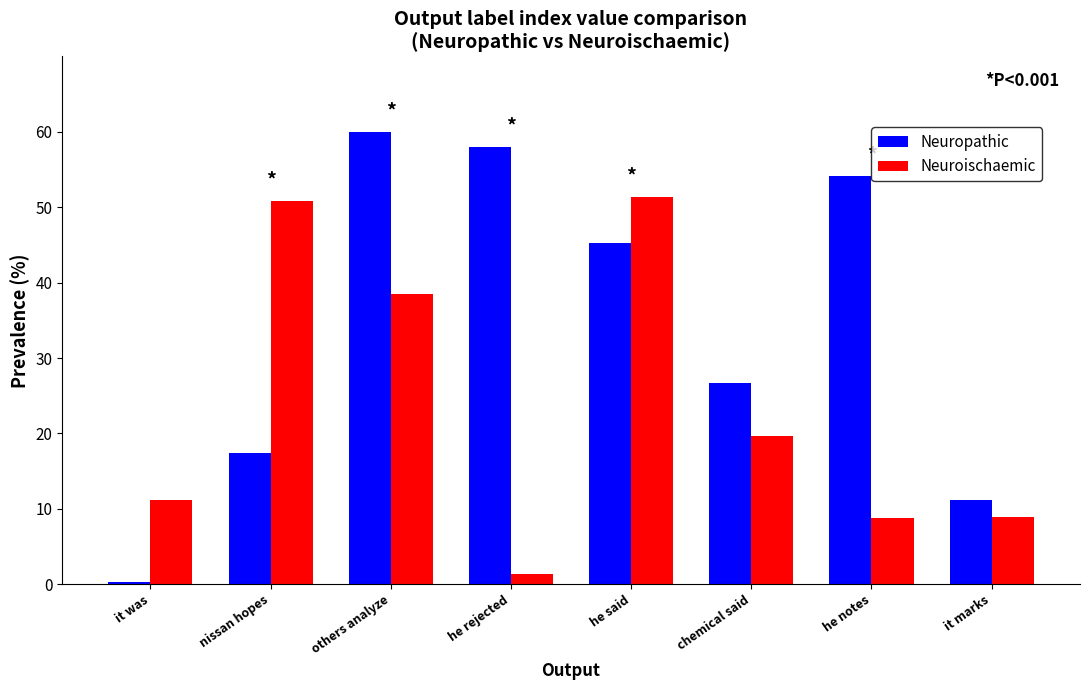

What is the difference between the maximum and minimum values in the Neuropathic series?

59.7